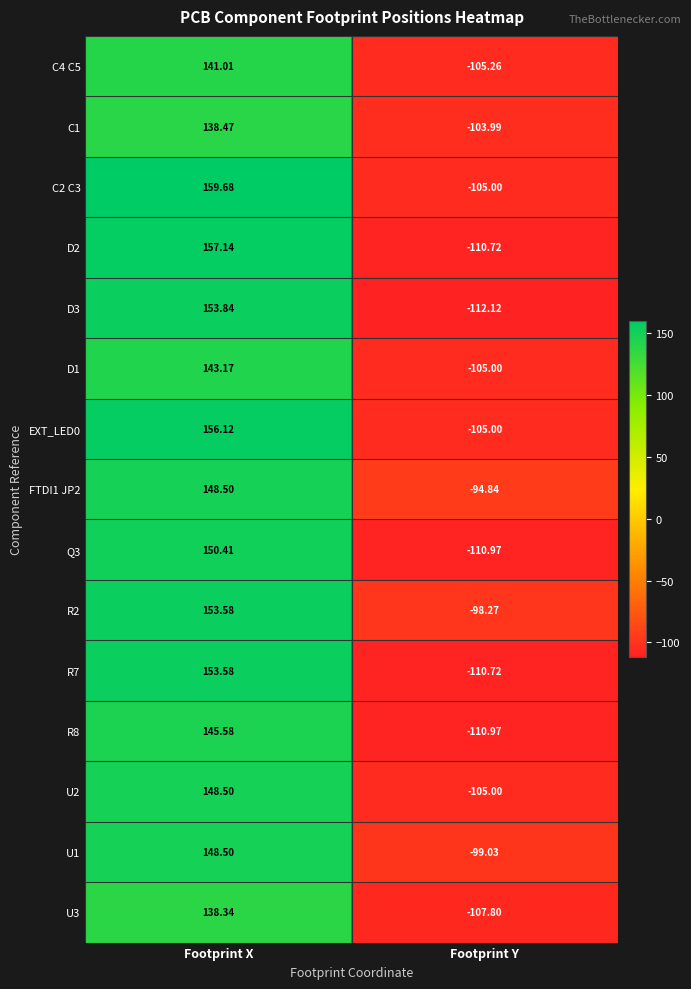

At which category is the sum across all series the highest?

Footprint X